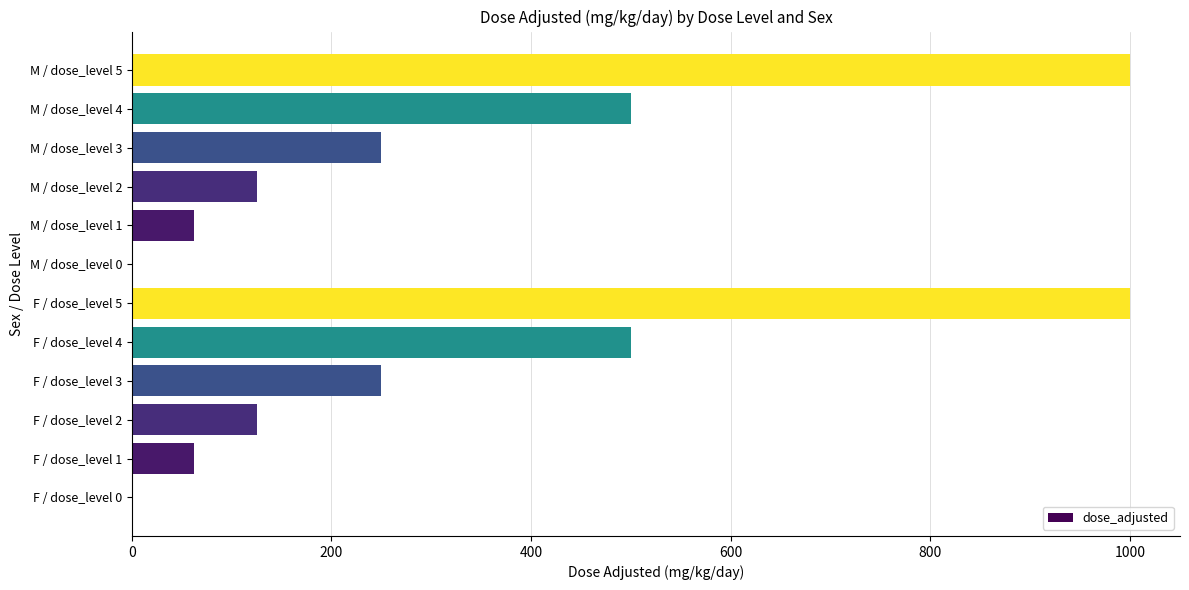

Is it true that the value at F / dose_level 1 is 62.5?

True